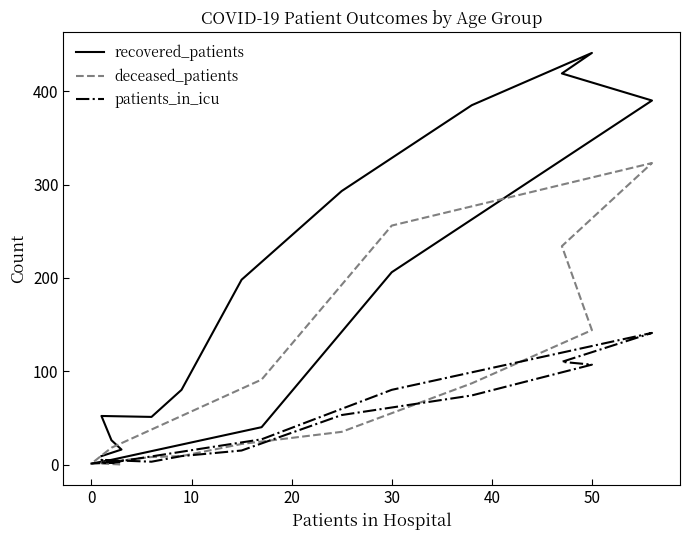

Does the chart have visible grid lines?

No